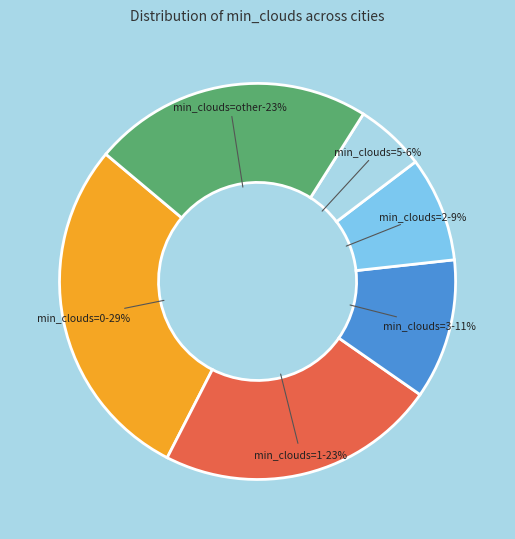

The 14 slice represents 11% of the pie. True or false?

False